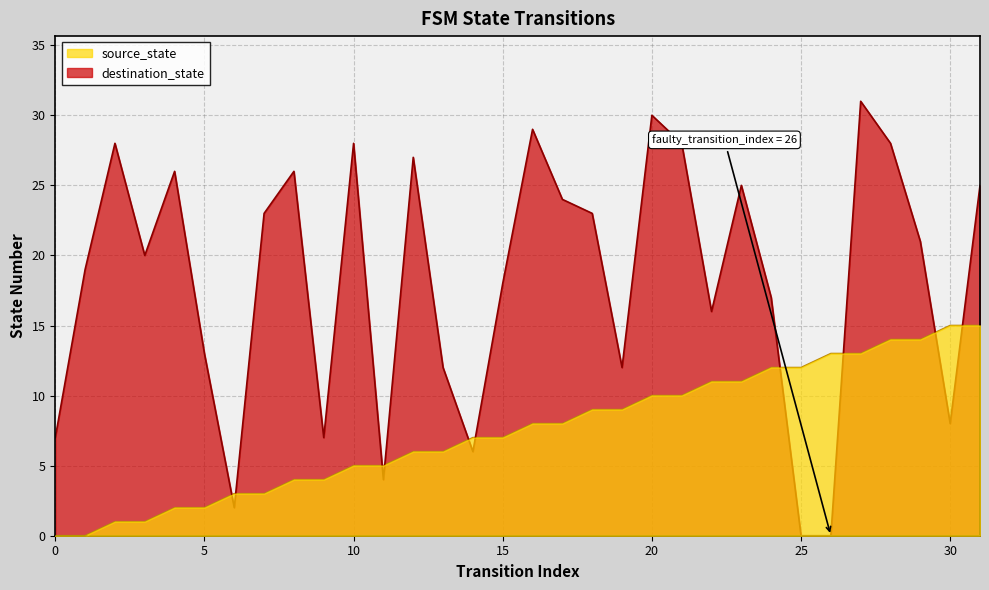

What is the sum of the destination_state values at 18 and 13?

35